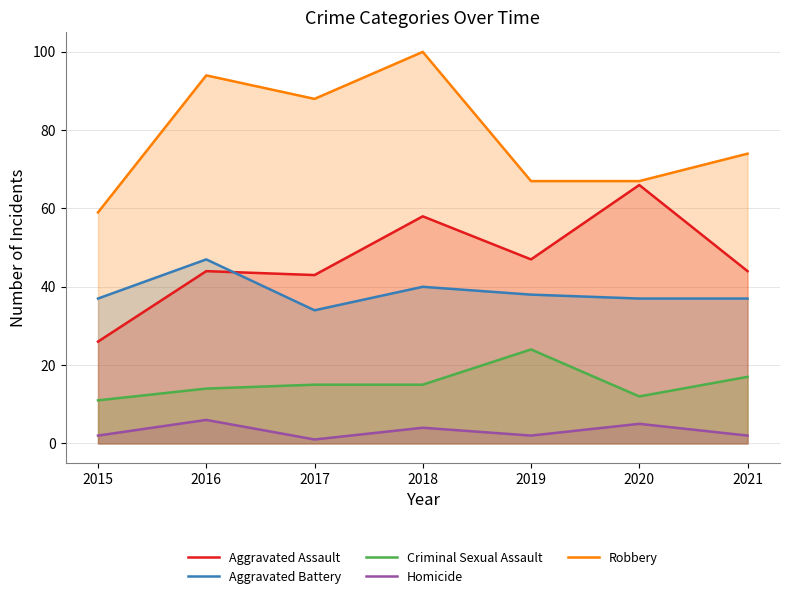

Where is the first local minimum for Criminal Sexual Assault?

2020